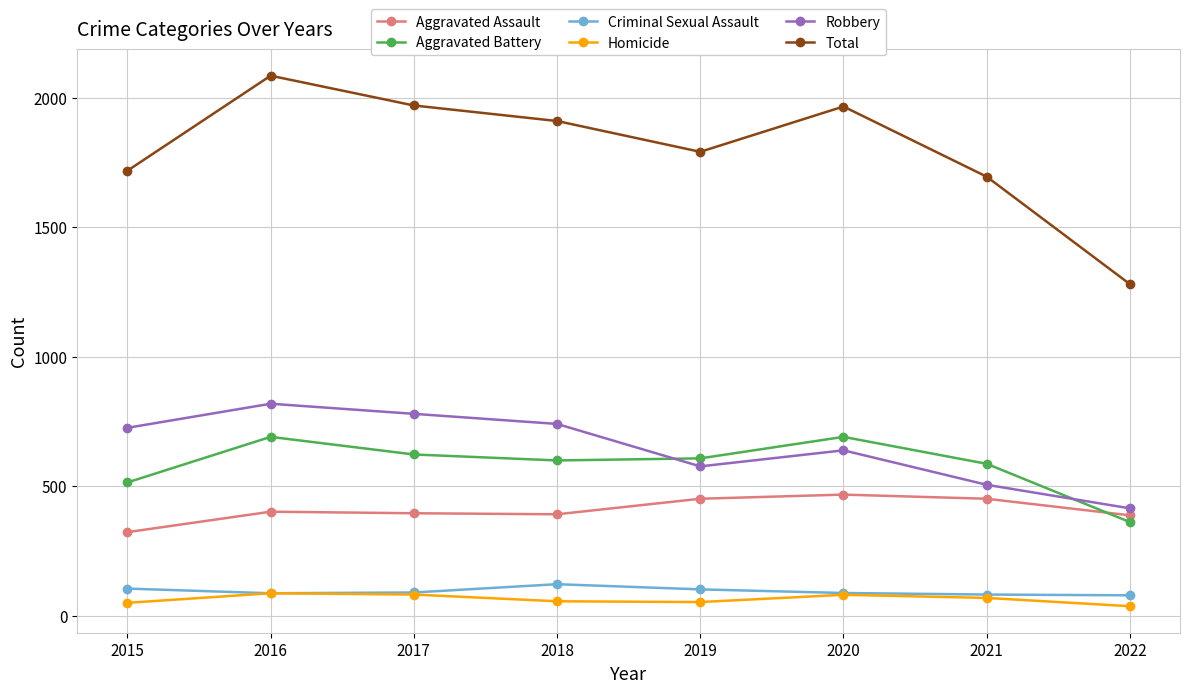

The Aggravated Assault series shows 402 at 2016. True or false?

True